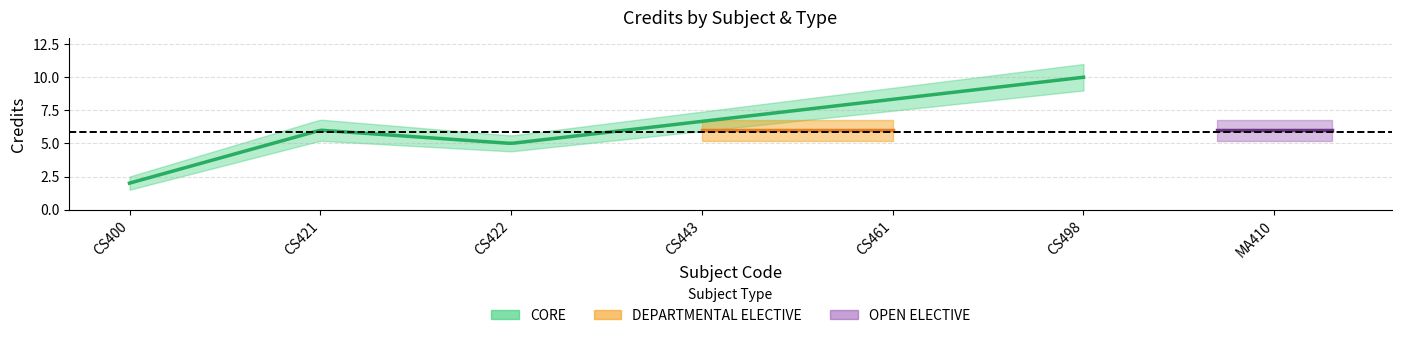

Does the chart display data point markers on the line(s)?

No